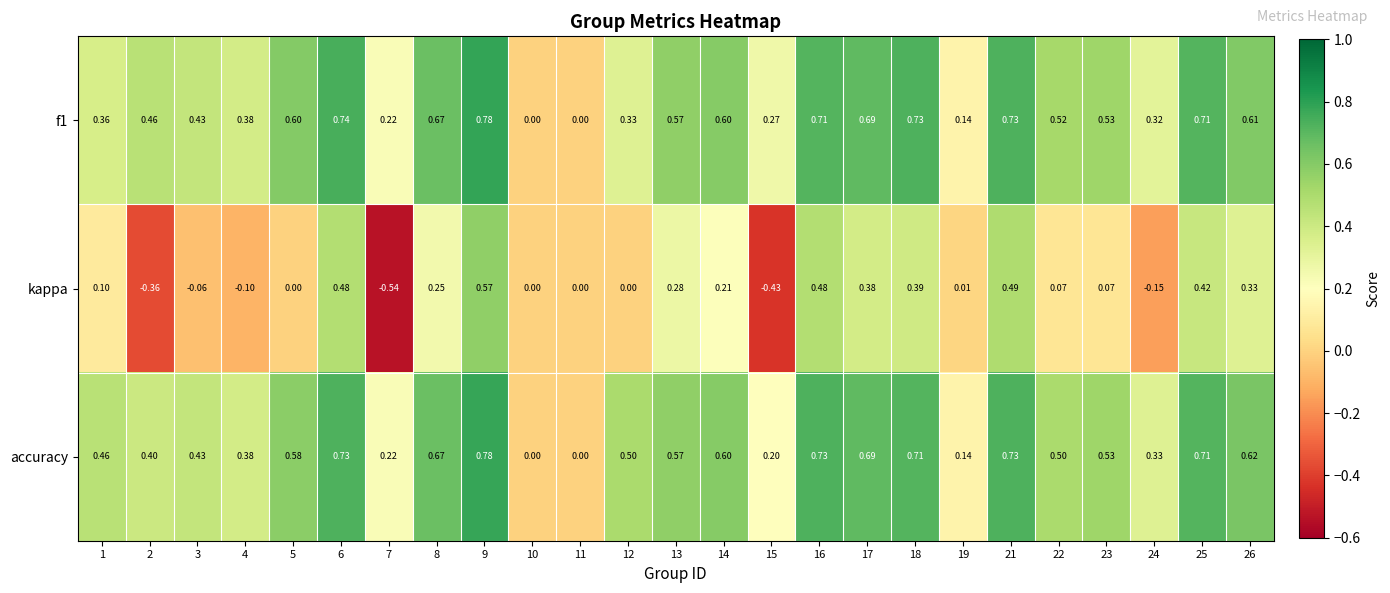

Which series has the largest total across all categories?

accuracy